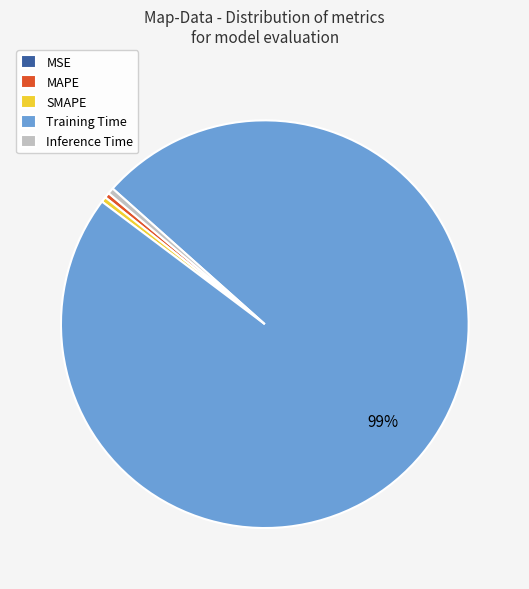

Combined, do Training Time and Inference Time account for over 50%?

Yes